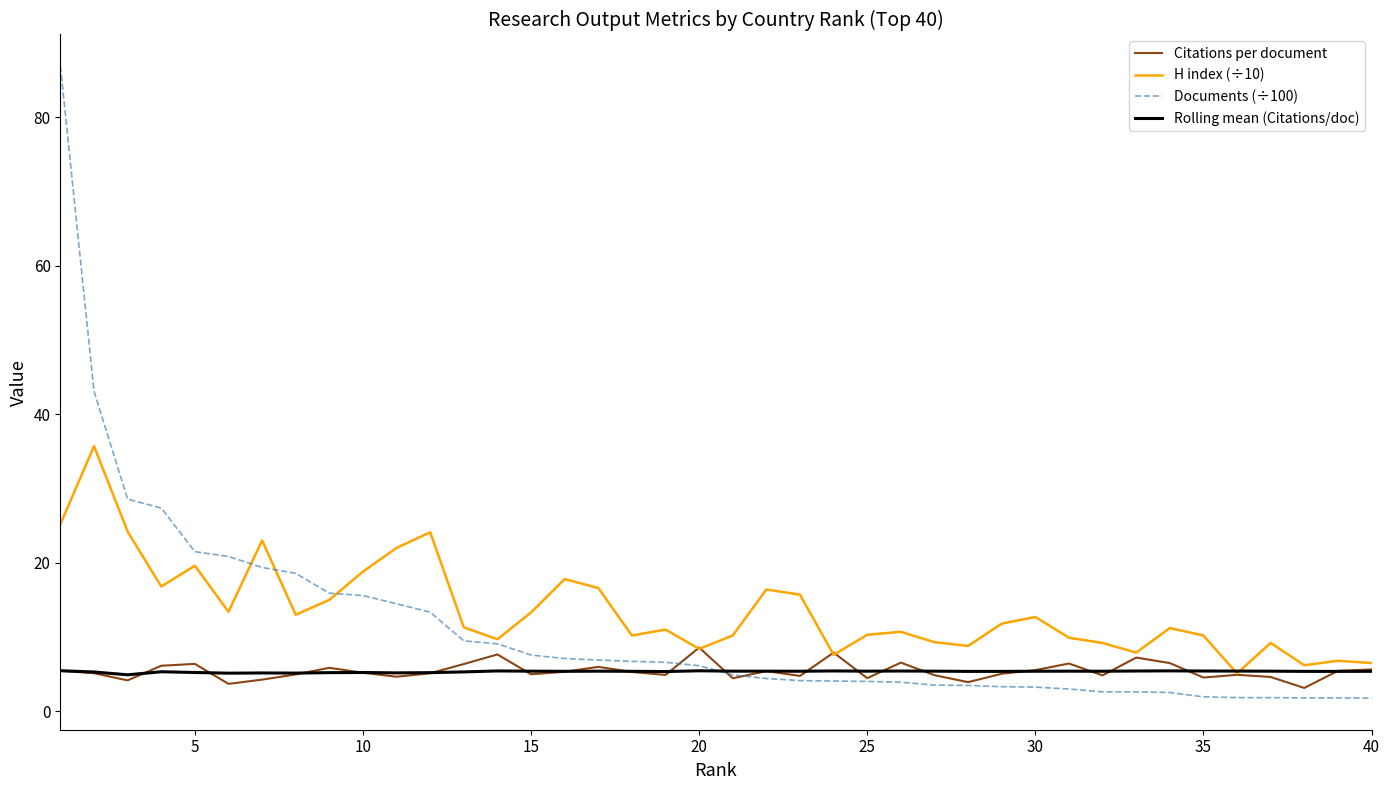

Which series has the largest range (max minus min)?

Documents (÷100)